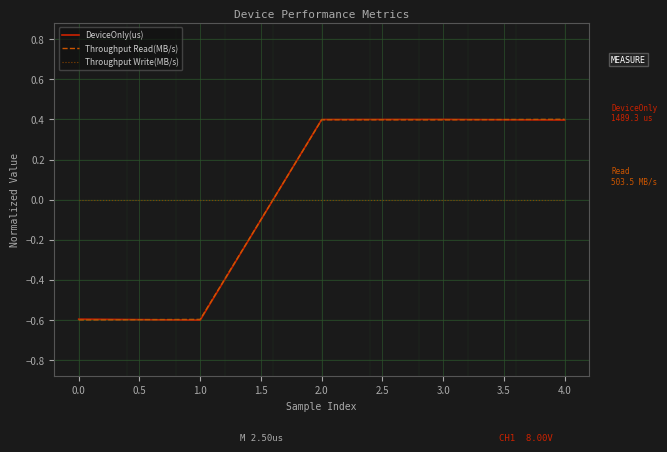

What are all the series names shown in the legend?

DeviceOnly(us), Throughput Read(MB/s), Throughput Write(MB/s)